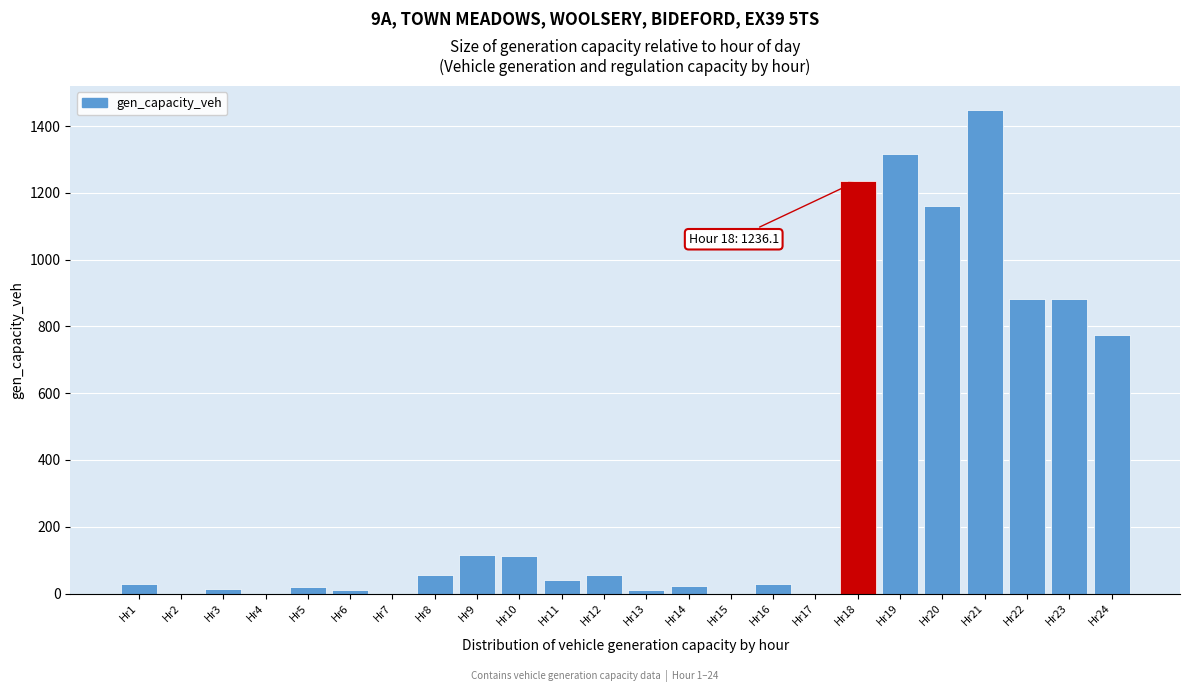

Which label corresponds to the largest value in the chart?

Hr21